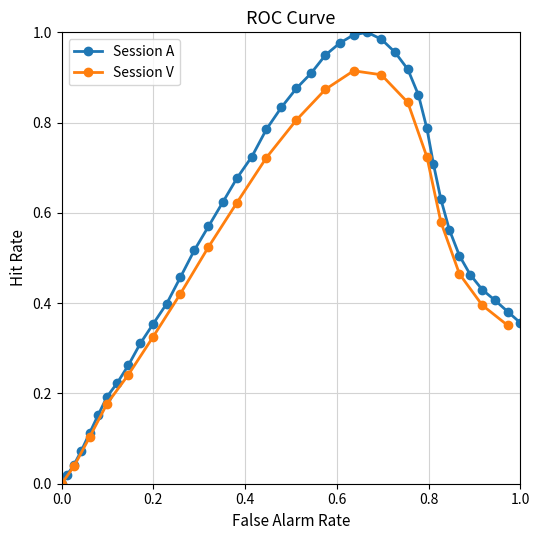

True or false: there are more than 1 points higher than both neighbors.

False